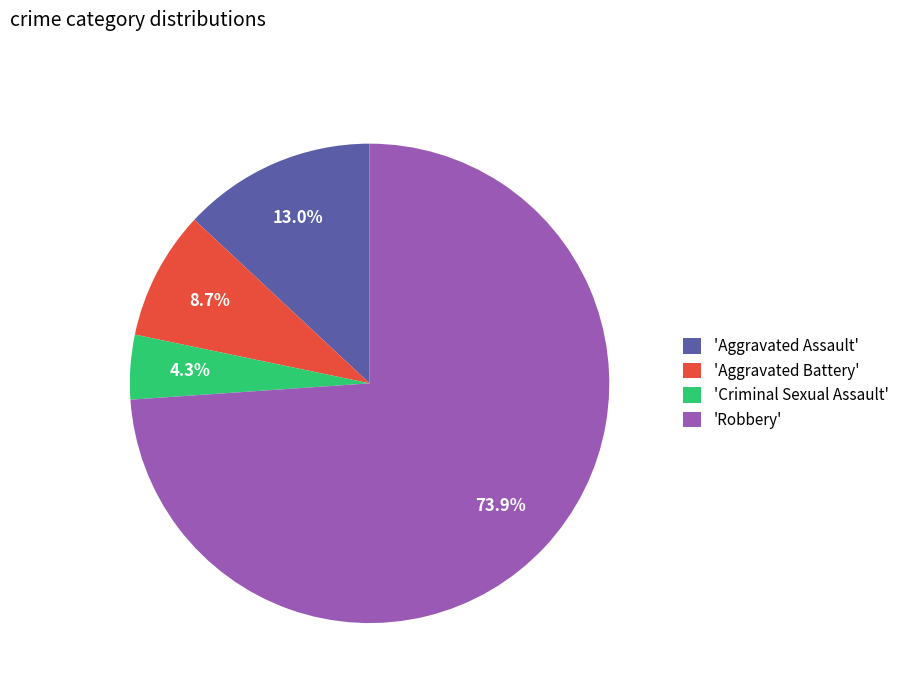

What is the largest slice in the pie chart?

'Robbery'